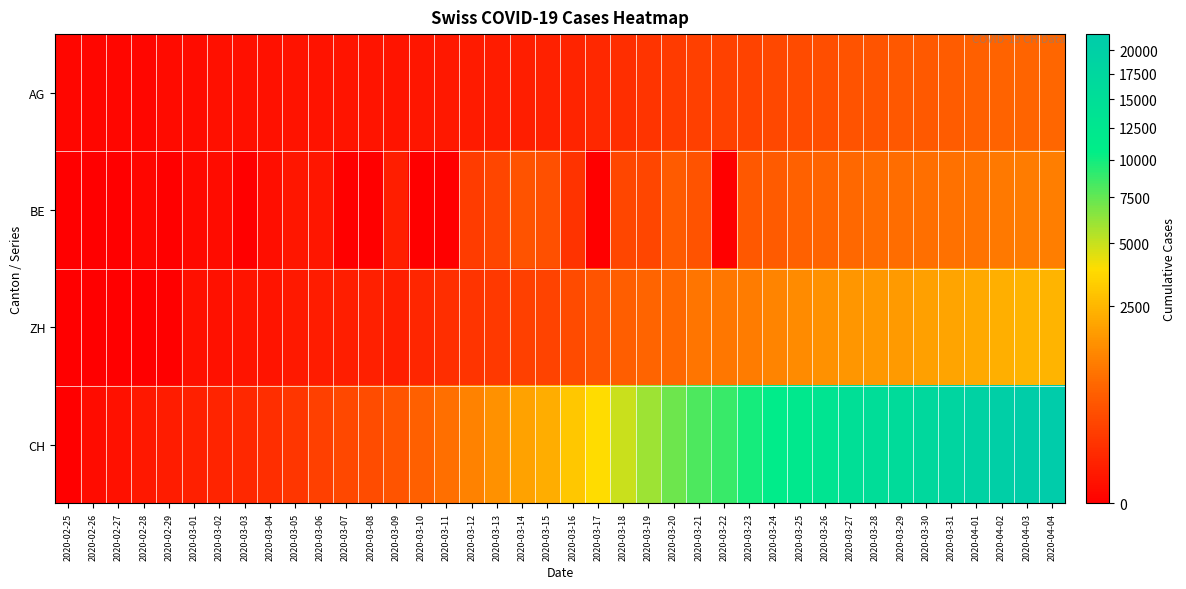

Rank the series at 2020-03-18 from highest to lowest value.

CH, ZH, BE, AG